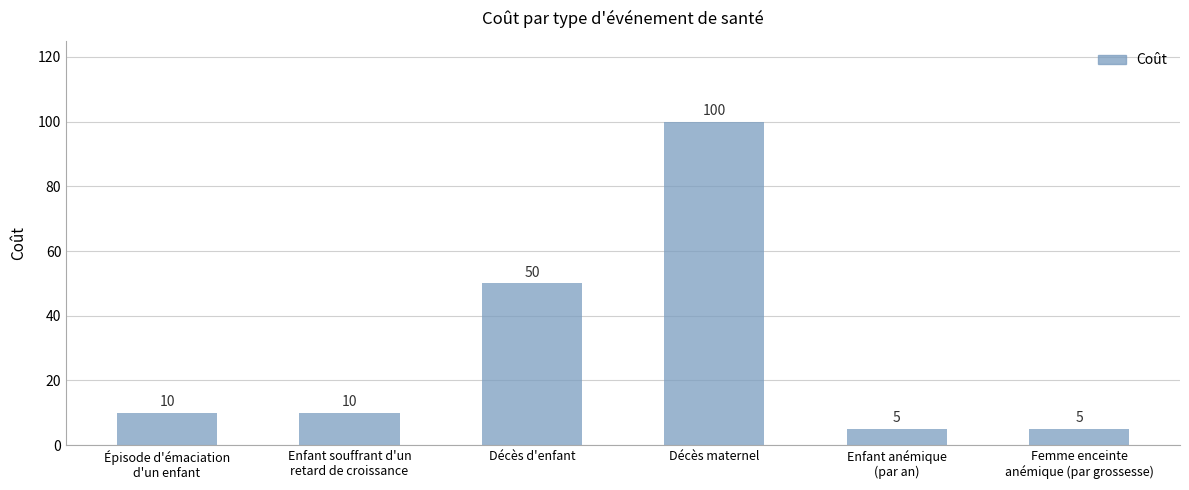

Reading left to right, what are all the values shown in this chart?

10	10	50	100	5	5